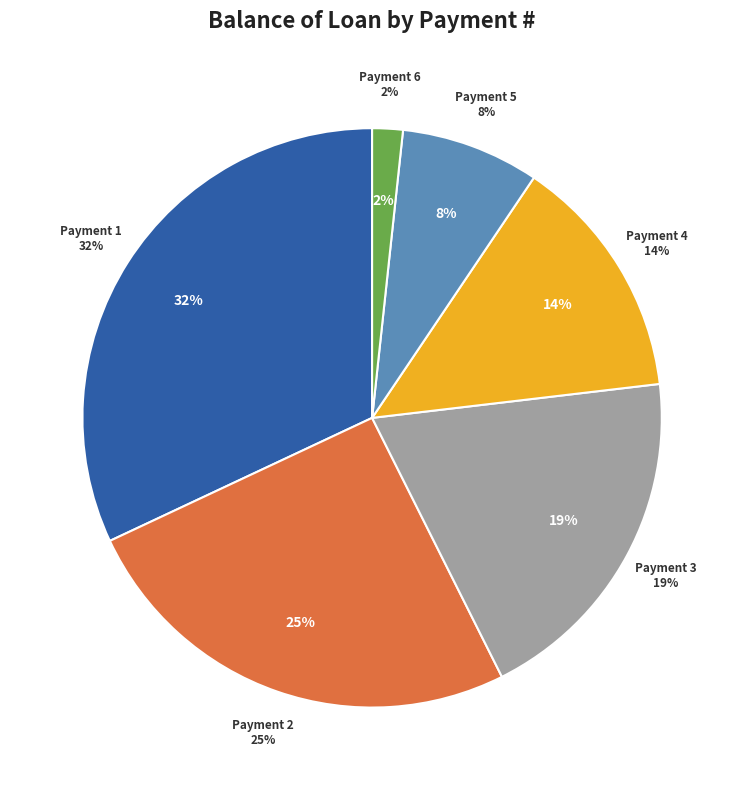

Is 4 the majority of the pie?

No